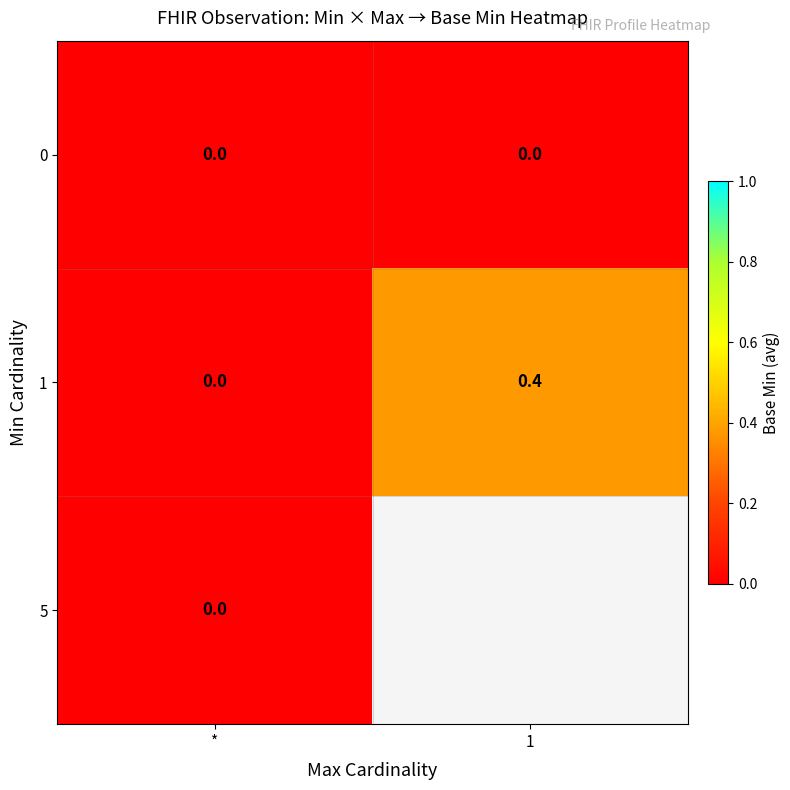

At how many categories does at least one series exceed 0?

1